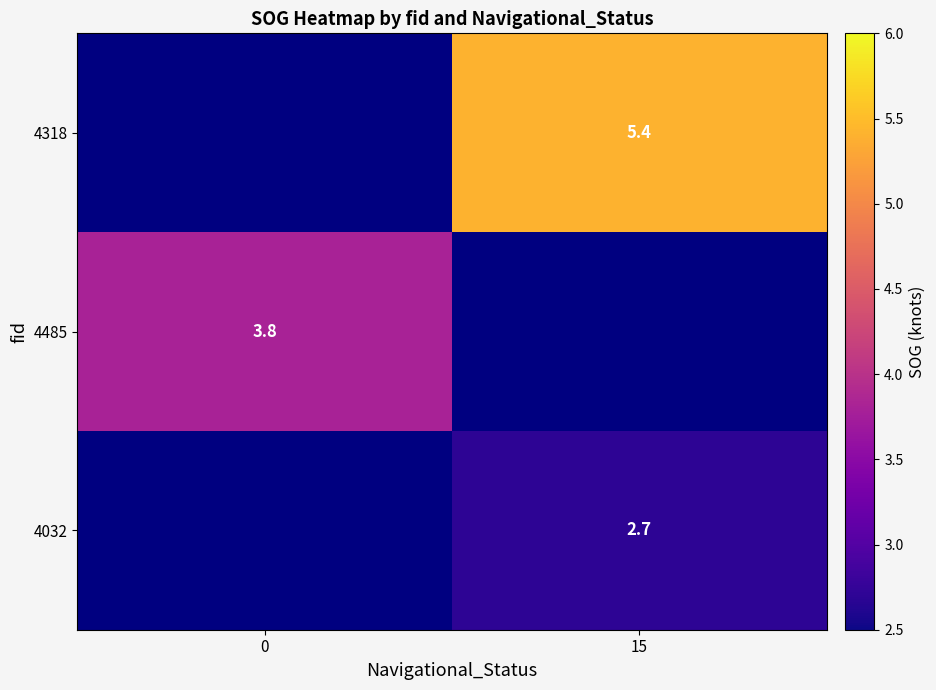

True or false: 4485 has a value of 5.2 at 0.

False